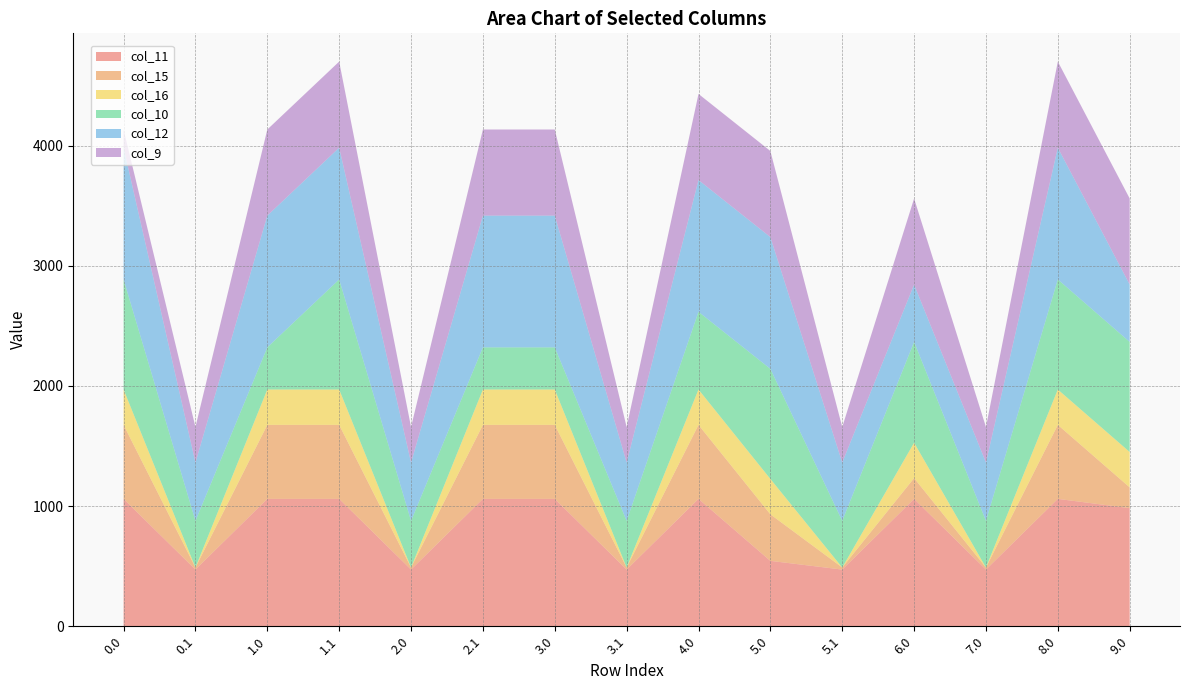

Reading right to left, list all the values displayed in this chart.

col_11: 983.1	1060.3	471.7	1060.3	471.7	544.3	1060.3	471.7	1060.3	1060.3	471.7	1060.3	1060.3	471.7	1060.3
col_15: 172.8	615.9	17.3	172.8	17.3	387.5	615.9	17.3	615.9	615.9	17.3	615.9	615.9	17.3	615.9
col_16: 294.5	294.5	0.0	294.5	0.0	294.5	294.5	0.0	294.5	294.5	0.0	294.5	294.5	0.0	294.5
col_10: 916.2	916.2	388.1	839.0	388.1	916.2	646.9	388.1	350.7	350.7	388.1	916.2	350.7	388.1	916.2
col_12: 477.2	1096.7	485.4	477.2	485.4	1096.7	1096.7	485.4	1096.7	1096.7	485.4	1096.7	1096.7	485.4	1096.7
col_9: 716.9	716.9	295.9	716.9	295.9	716.9	716.9	295.9	716.9	716.9	295.9	716.9	716.9	295.9	151.4